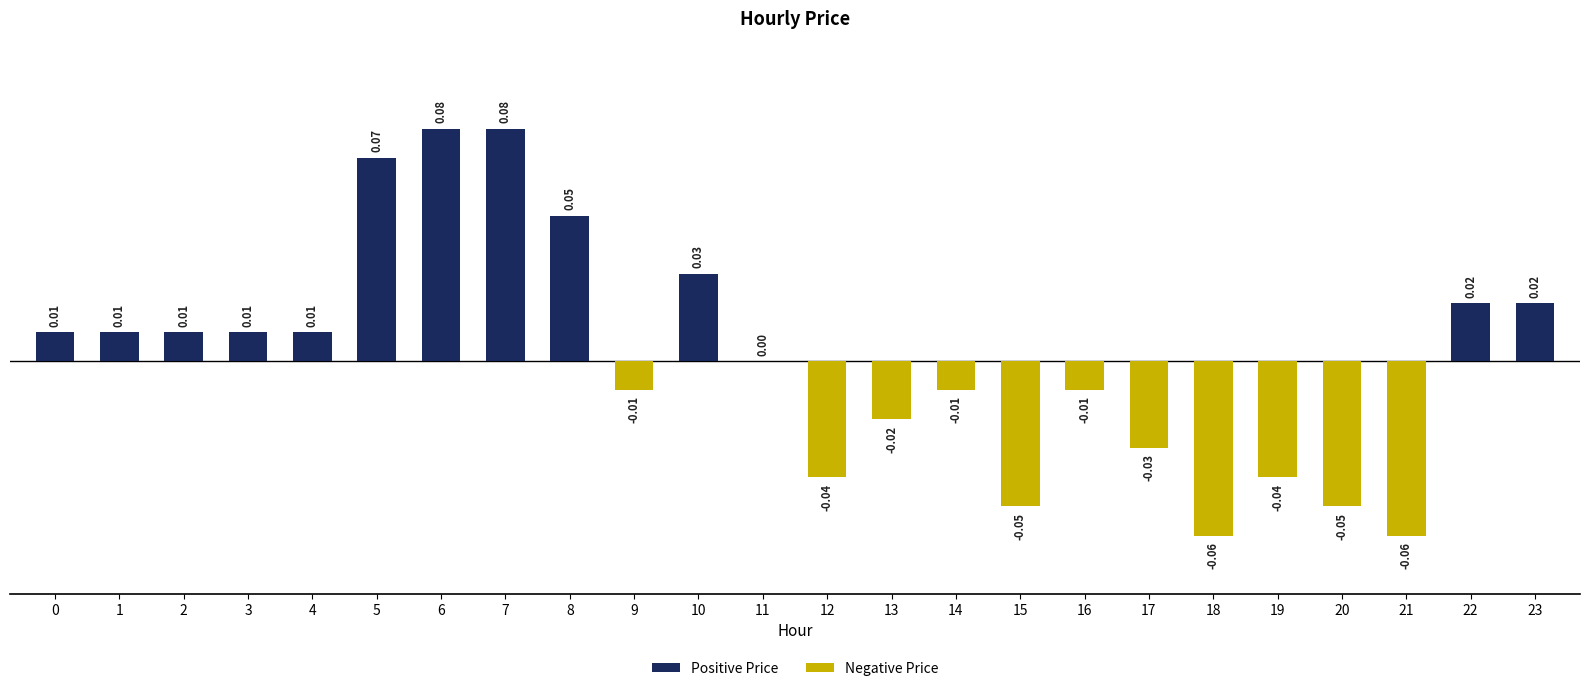

Which has a higher value, 20 or 12?

12